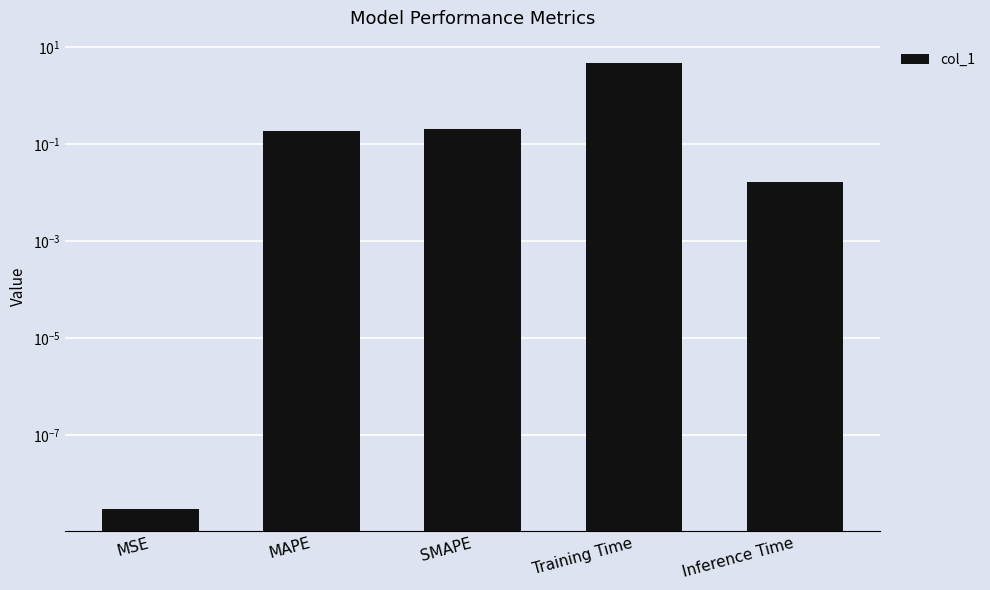

At which label is the value closest to 2?

SMAPE